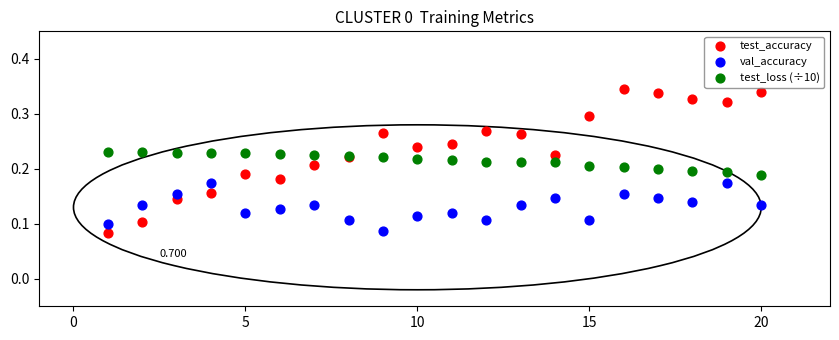

Which series has the largest Y range (max minus min)?

test_accuracy